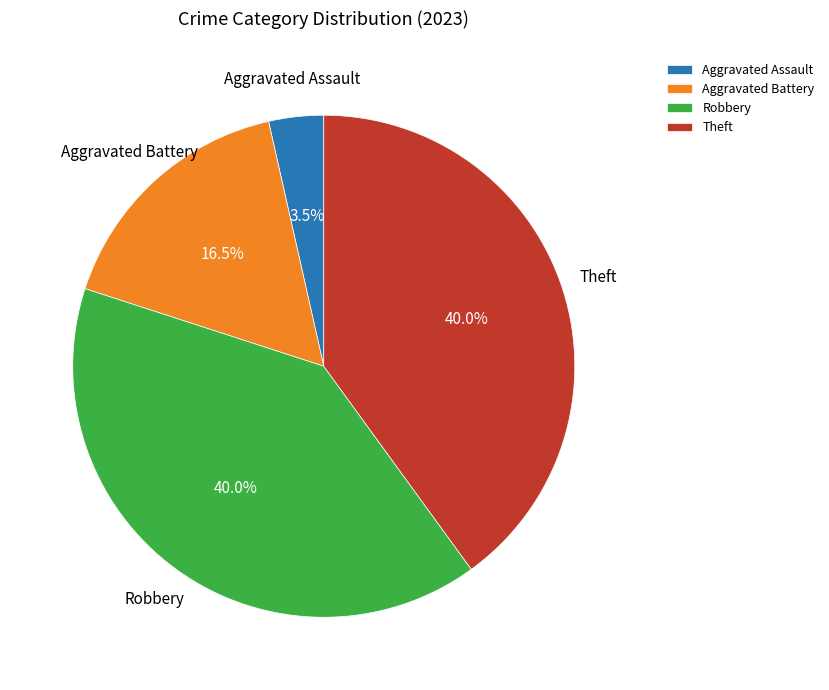

Is there a majority slice in this chart?

No